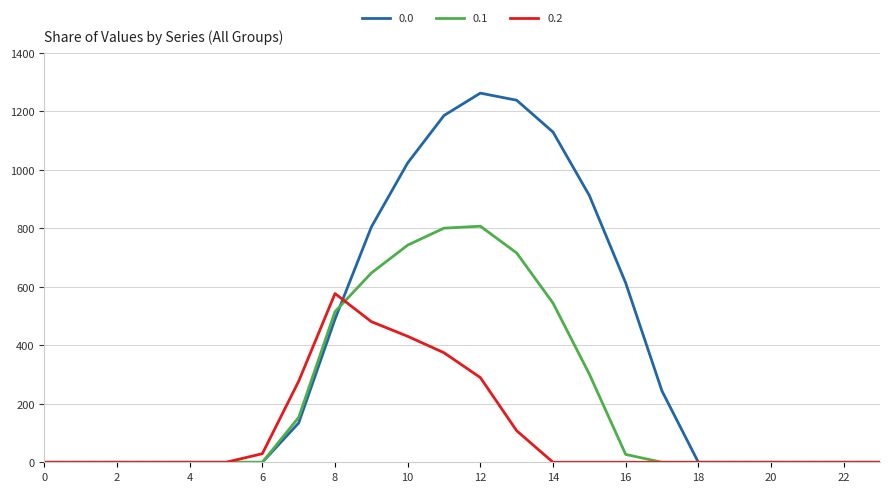

True or false: 0.0 and 0.1 cross at least once.

True